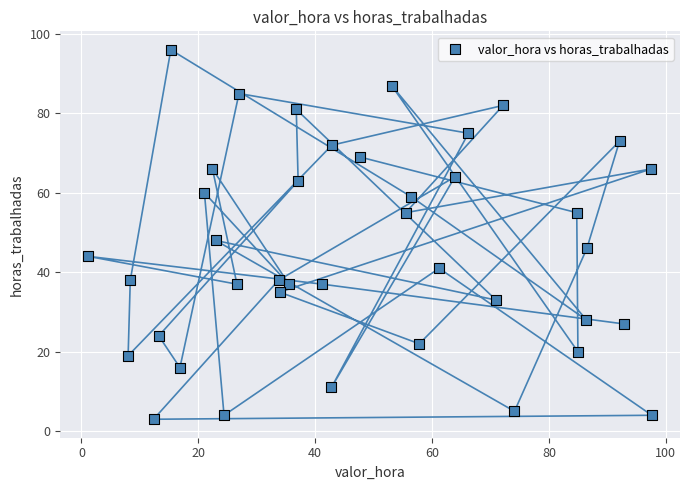

What is the range of Y values (max minus min)?

93